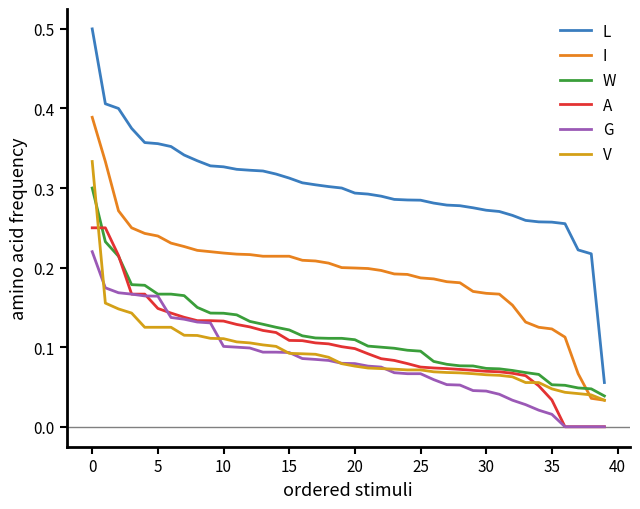

Is this an area chart (filled region under the line)?

No